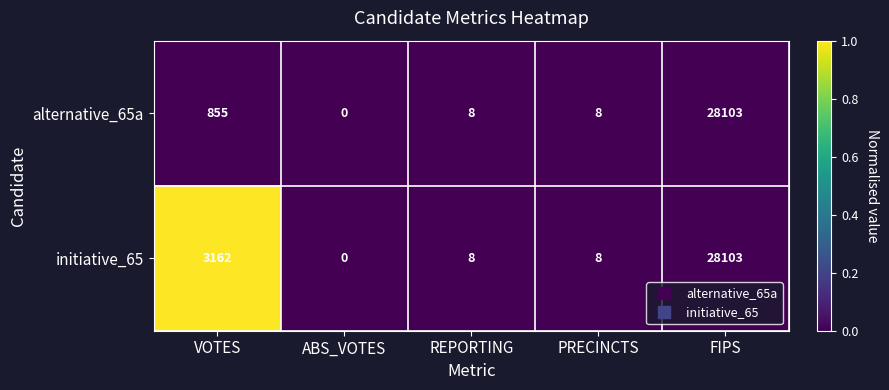

Reading left to right, list all the values displayed in this chart.

alternative_65a: VOTES=855	ABS_VOTES=0	REPORTING=8	PRECINCTS=8	FIPS=28103
initiative_65: VOTES=3162	ABS_VOTES=0	REPORTING=8	PRECINCTS=8	FIPS=28103